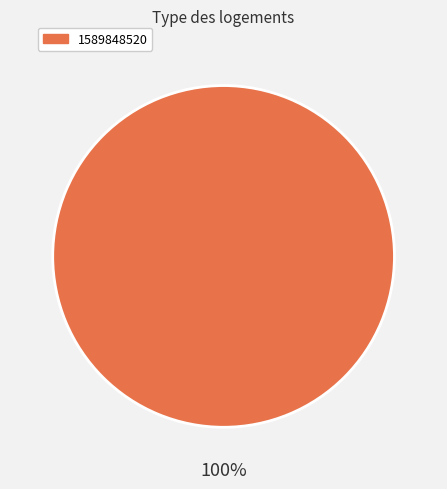

Rank the categories by value from highest to lowest.

1589848520